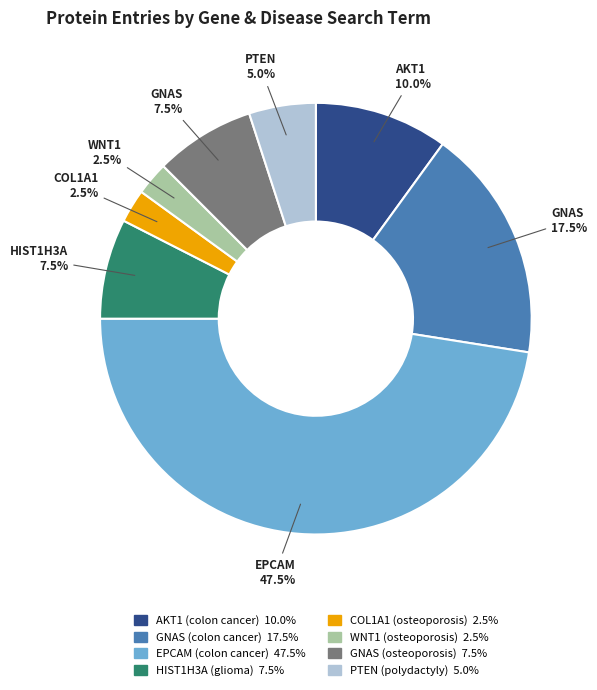

How much of the chart is everything except PTEN (polydactyly)?

95.0%